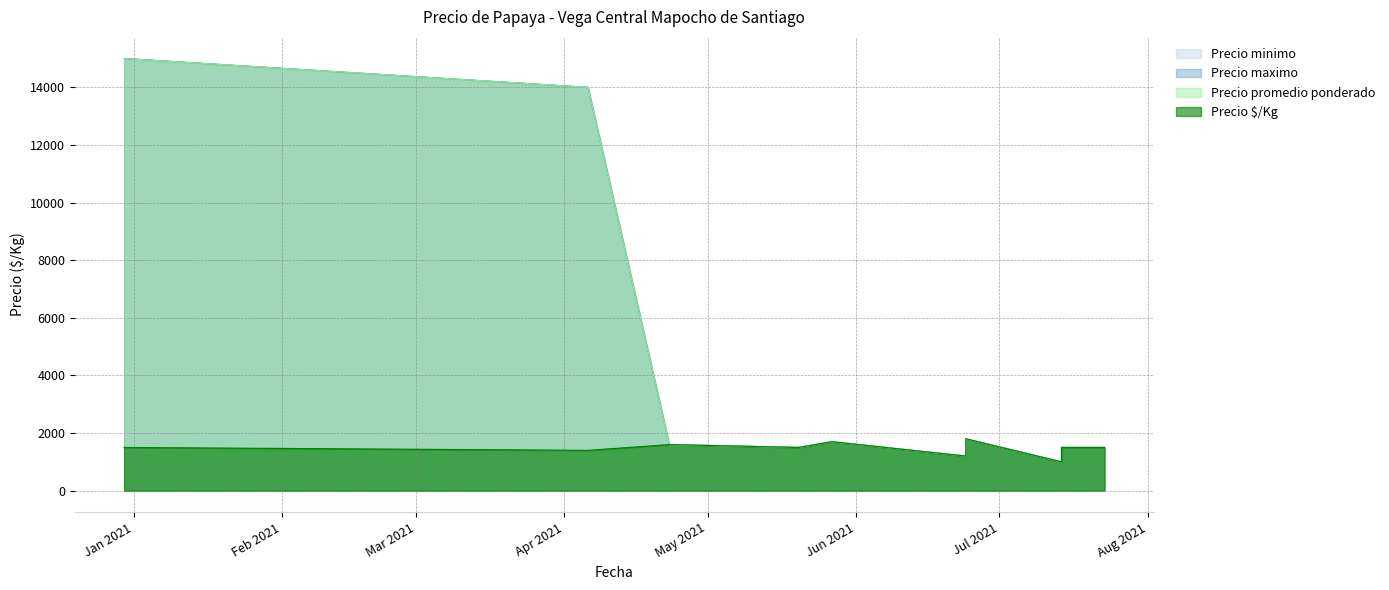

The Precio promedio ponderado series shows 516 at 2021-06-24. True or false?

False